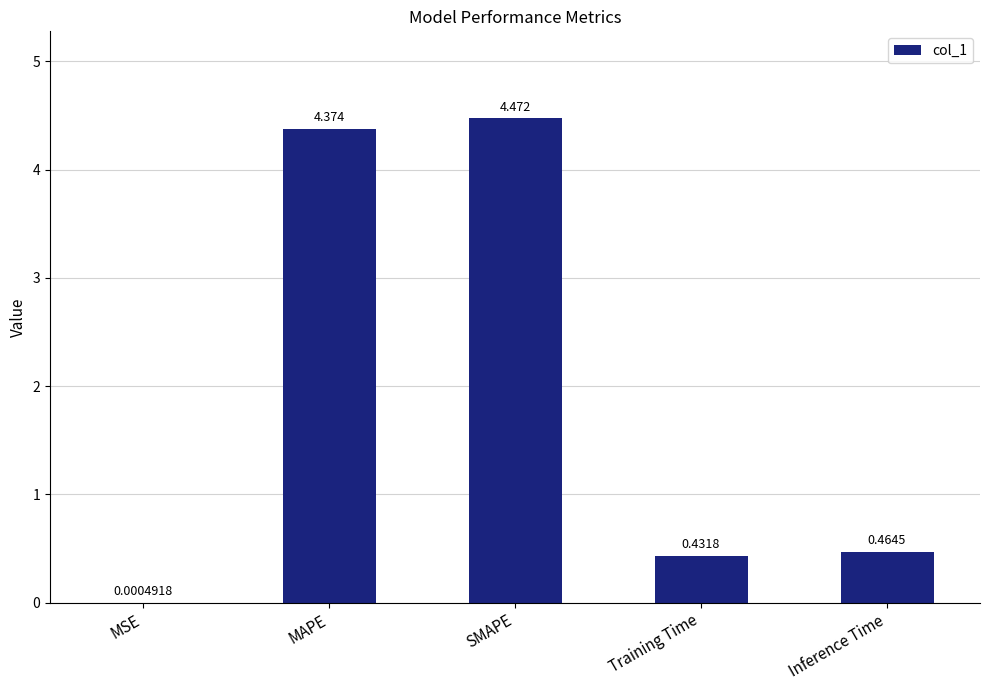

Which category has the highest value across all series?

SMAPE